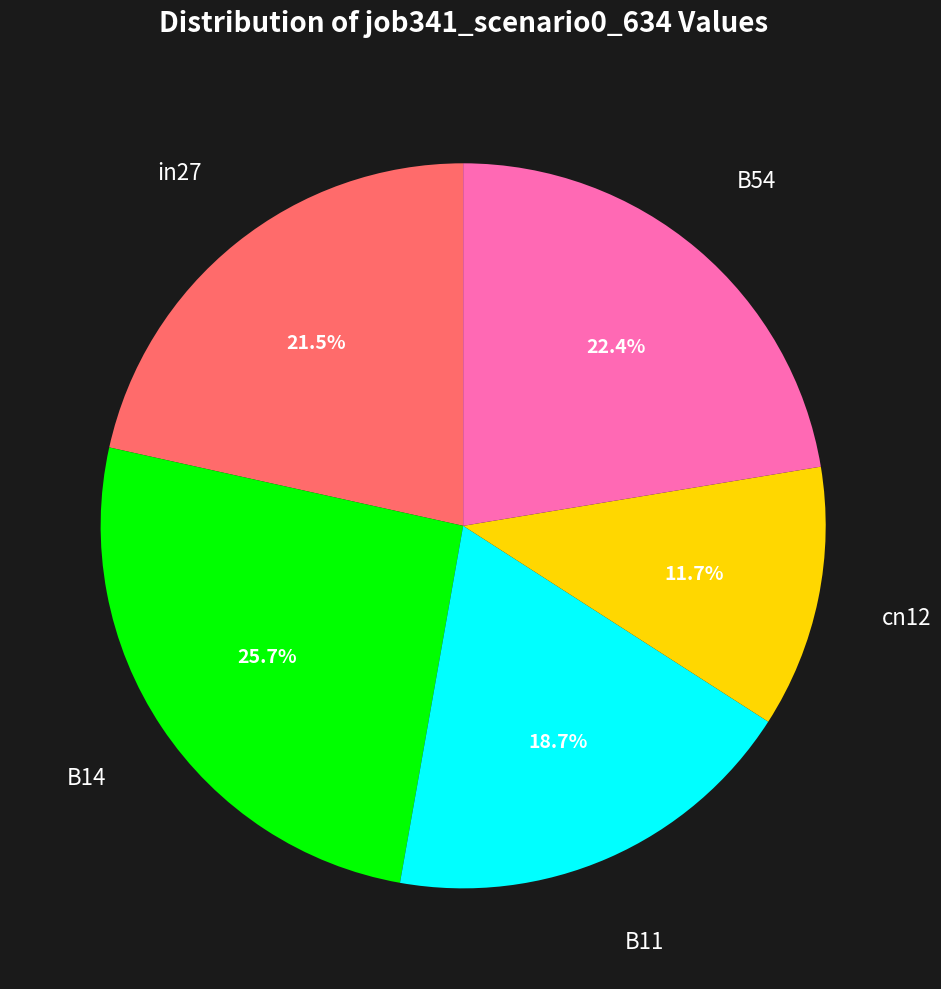

Does any single category account for the majority?

No